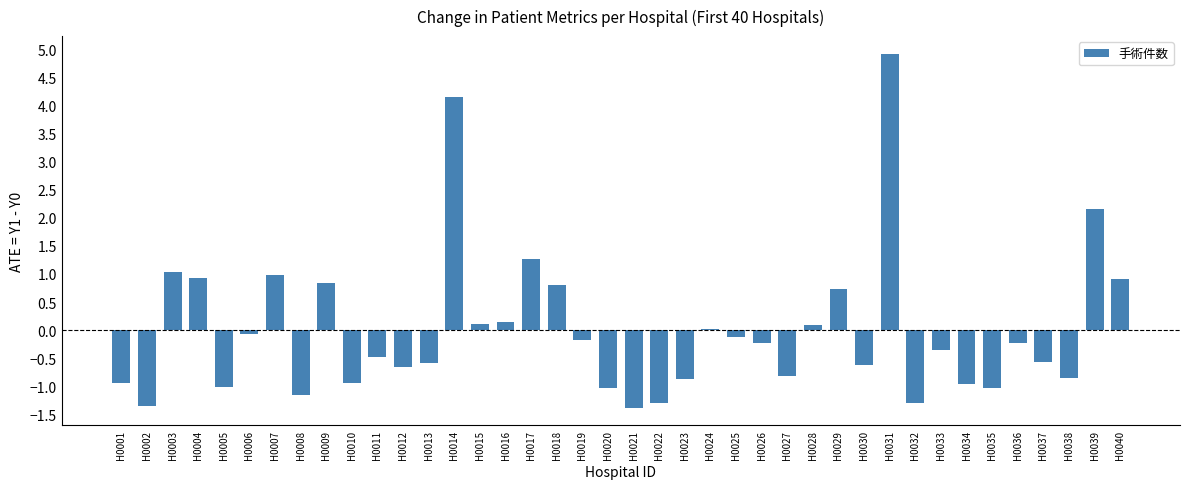

Between H0002 and H0011, which is larger?

H0011